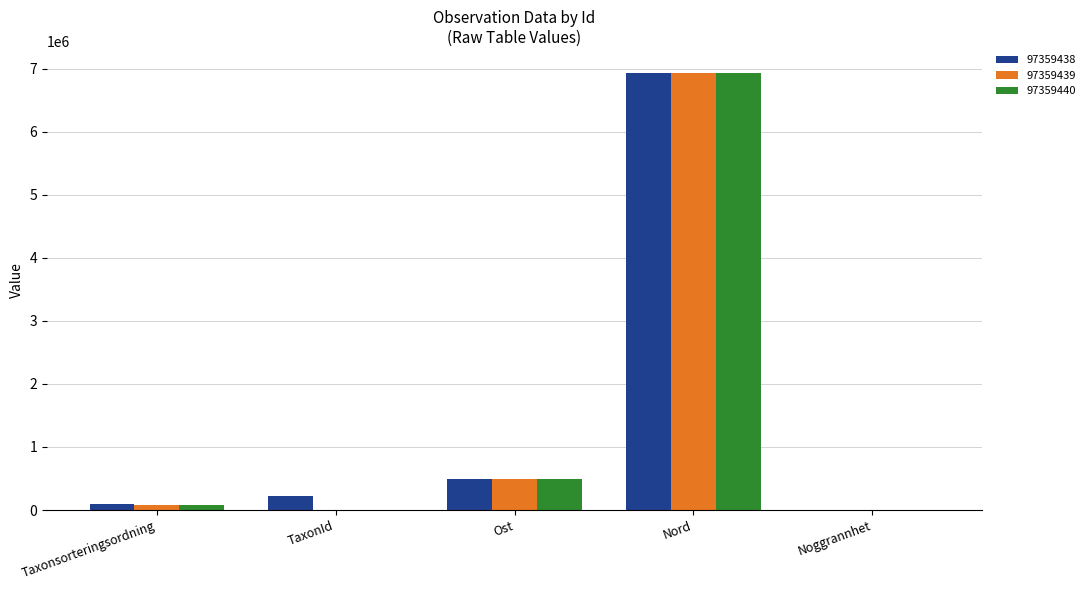

The value of 97359440 at Nord is 6937709.8. True or false?

True